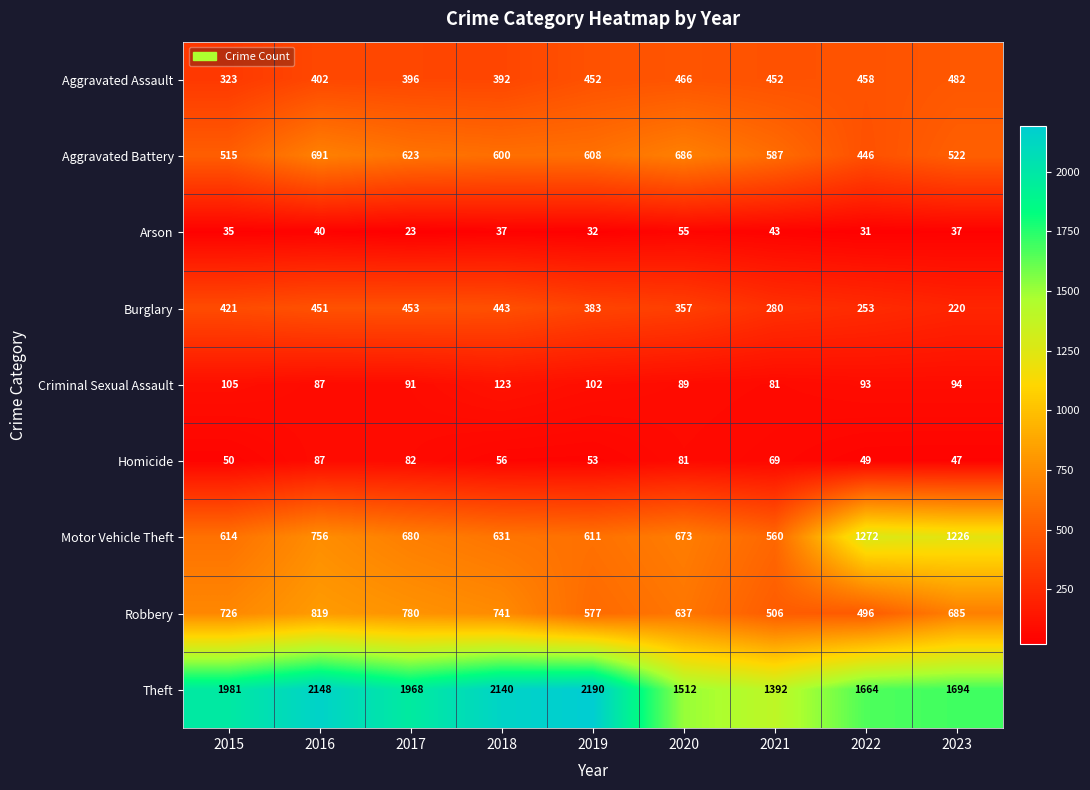

The value of Motor Vehicle Theft at 2016 is 1190. True or false?

False